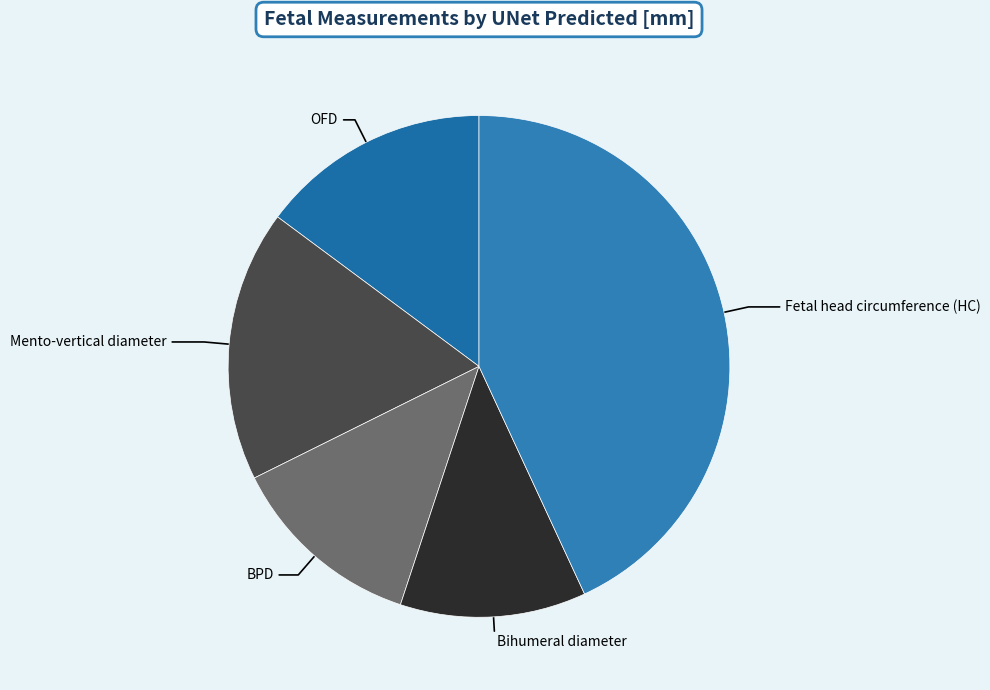

Count the number of slices in the pie.

5